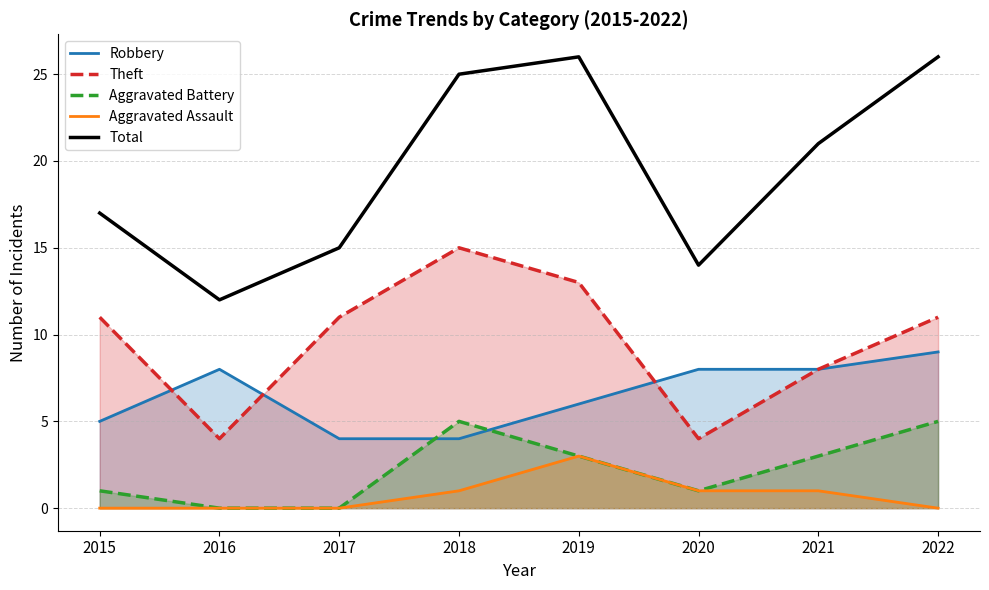

Reading left to right, extract all data points from this chart.

Robbery: 5	8	4	4	6	8	8	9
Theft: 11	4	11	15	13	4	8	11
Aggravated Battery: 1	0	0	5	3	1	3	5
Aggravated Assault: 0	0	0	1	3	1	1	0
Total: 17	12	15	25	26	14	21	26